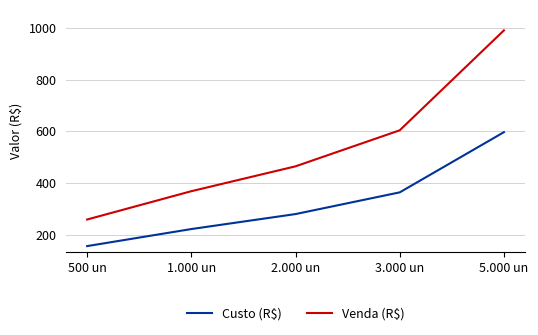

What is the spread (max minus min) of values at 3.000 un?

240.2